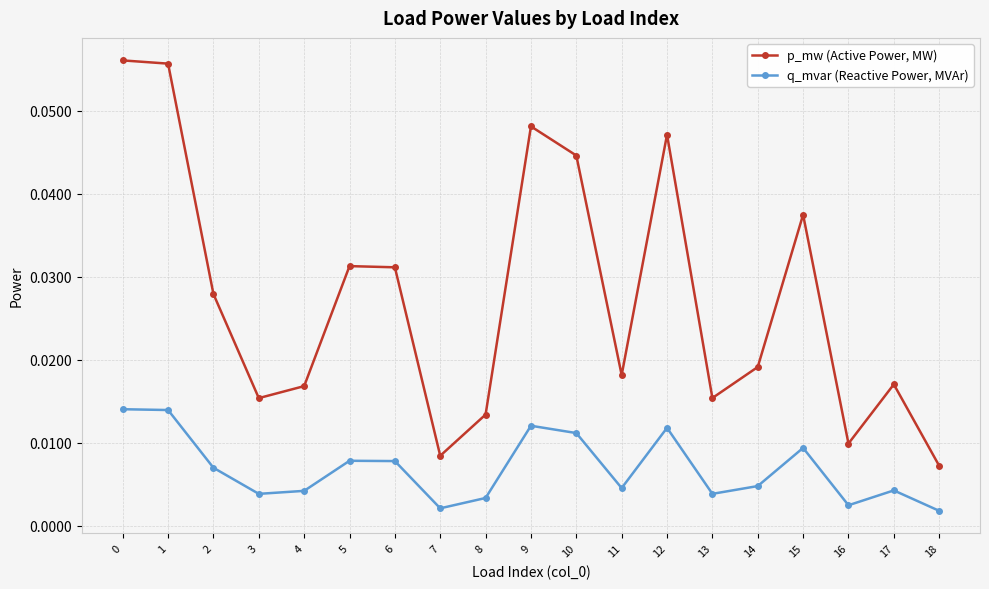

List the series in order of their overall mean, highest first.

p_mw (Active Power, MW), q_mvar (Reactive Power, MVAr)